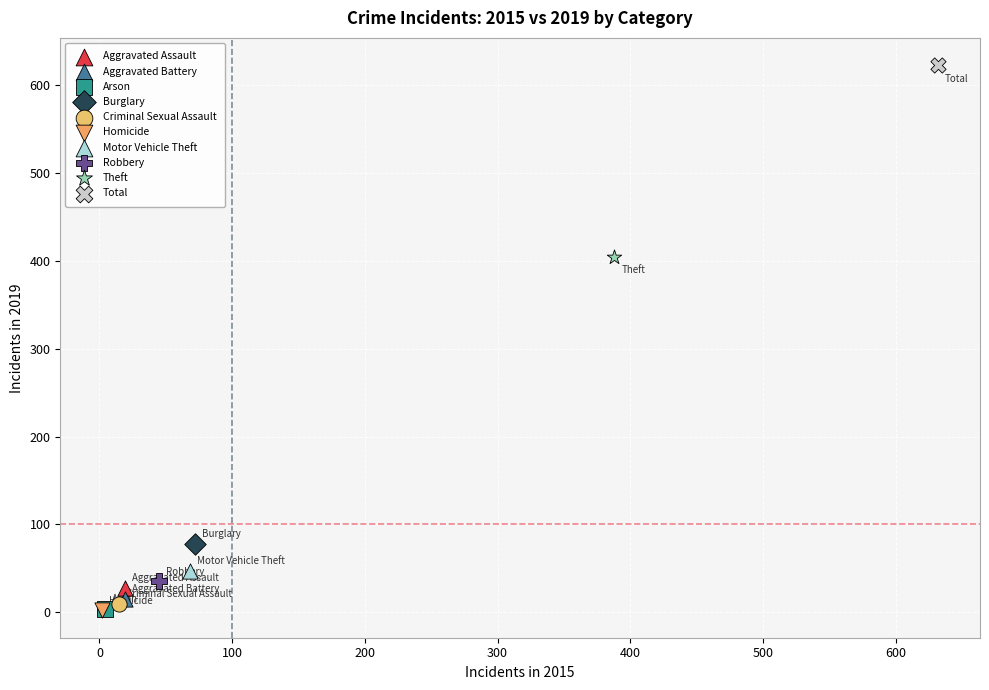

What are all the series names shown in the legend?

Aggravated Assault, Aggravated Battery, Arson, Burglary, Criminal Sexual Assault, Homicide, Motor Vehicle Theft, Robbery, Theft, Total